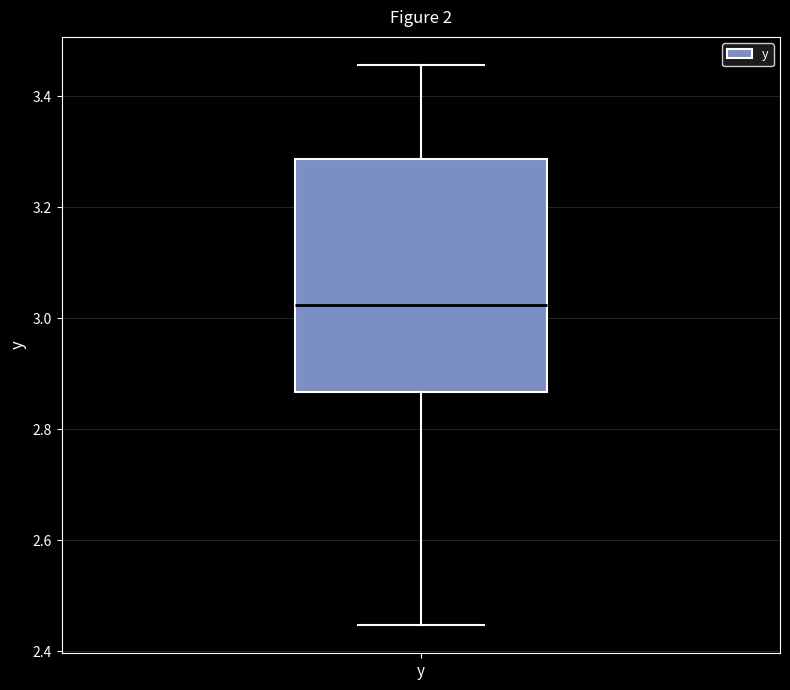

Read this box plot against the y-axis: the position of the median line, the range covered by the box, and the ends of both whiskers. The values are not printed on the chart, so give them approximately, as read against the axis.

median 3.02, box 2.86 to 3.28, whiskers 2.44 to 3.46